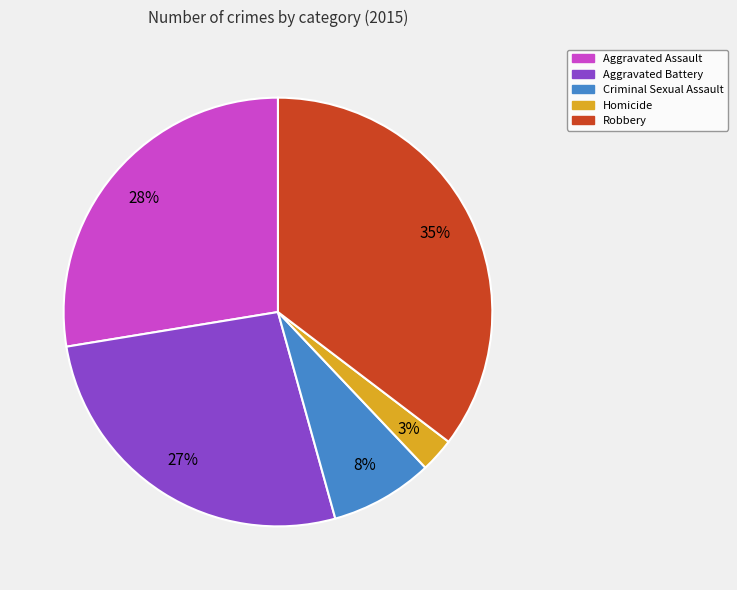

To the nearest percent, what is the average slice percentage?

20%